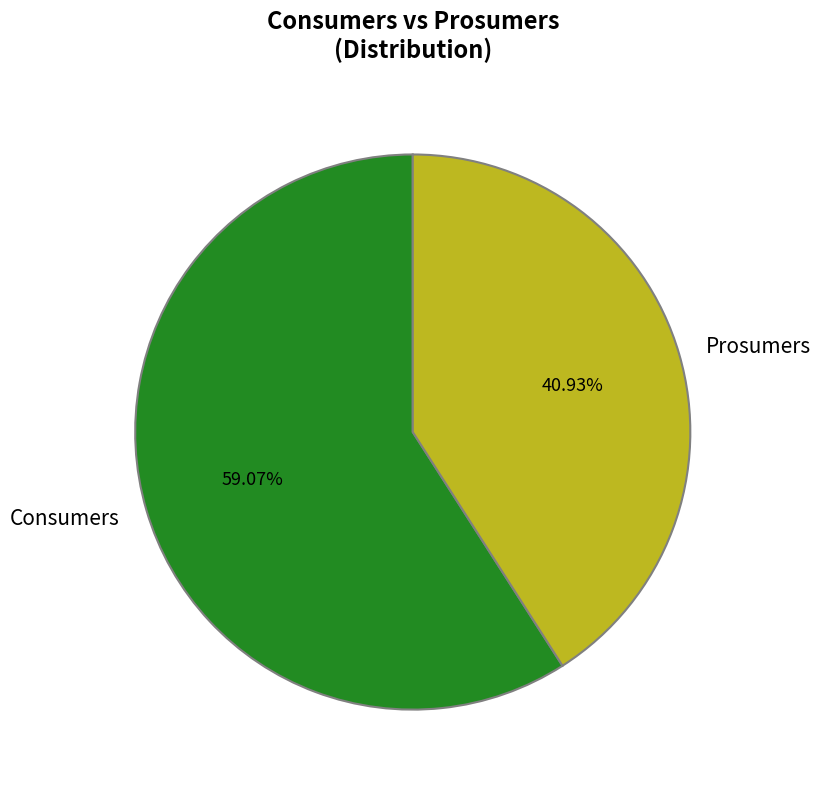

How many segments does this pie chart have?

2